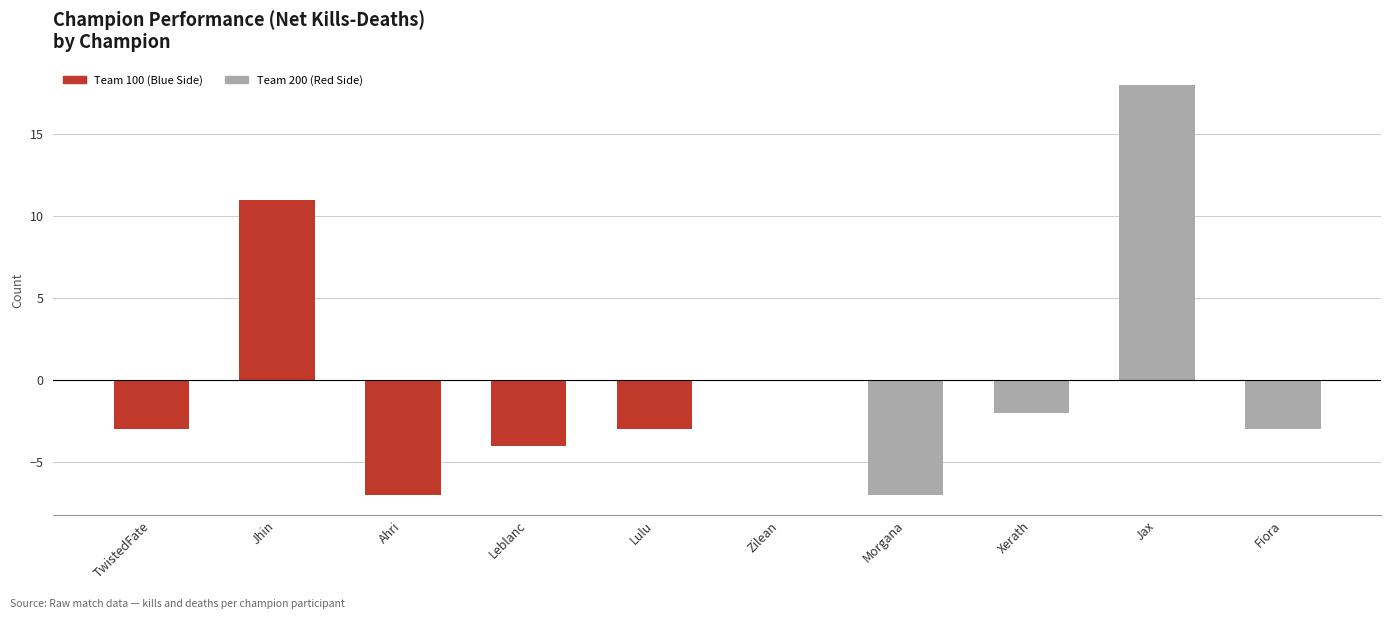

What is the maximum value shown in the chart?

18